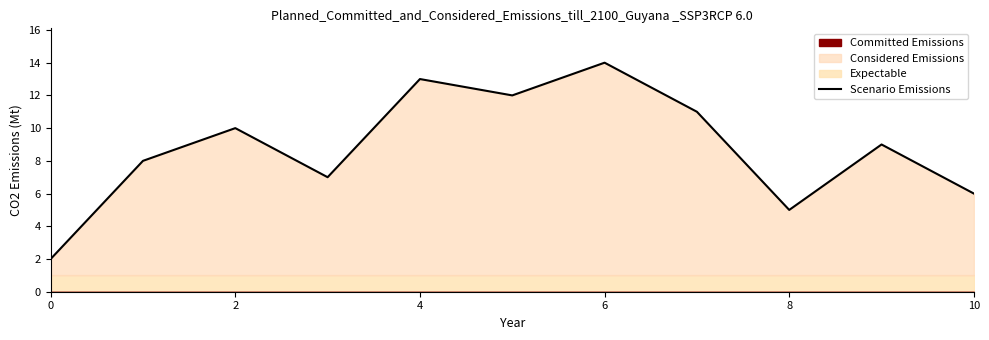

What is the difference between the maximum and minimum values?

12